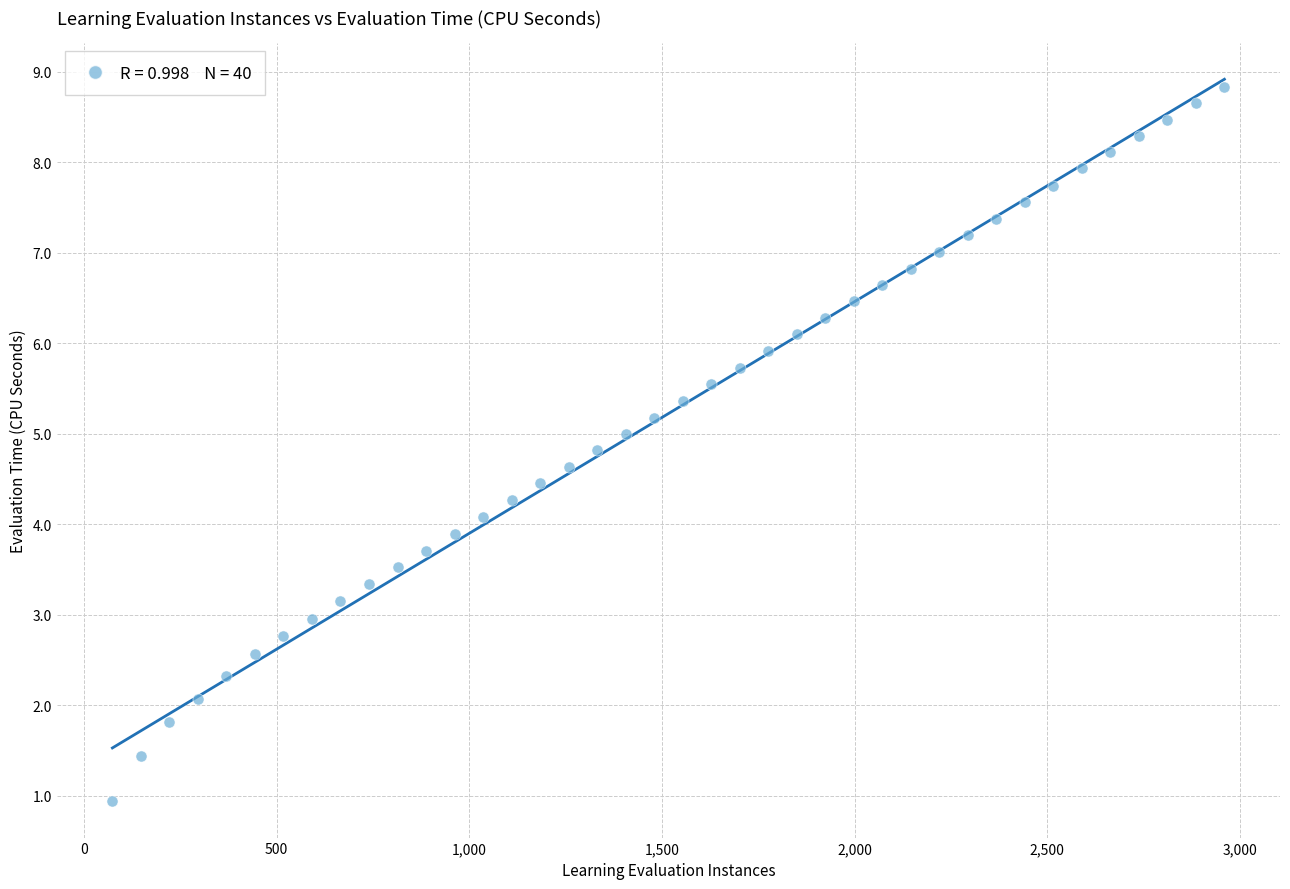

What is the range of Y values (max minus min)?

7.9